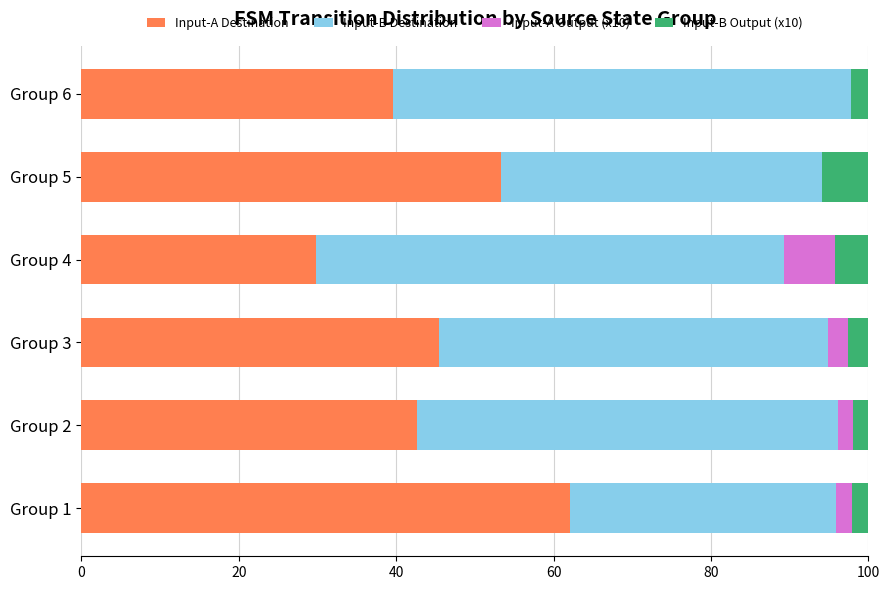

What is the total value across all series at Group 5?

100.0